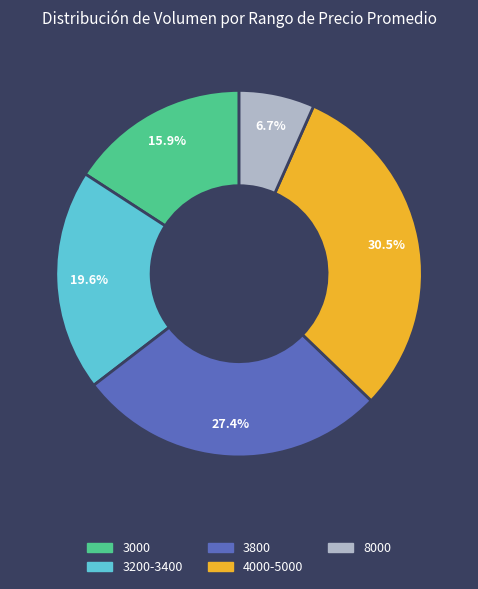

Rank the categories by value from lowest to highest.

8000, 3000, 3200-3400, 3800, 4000-5000